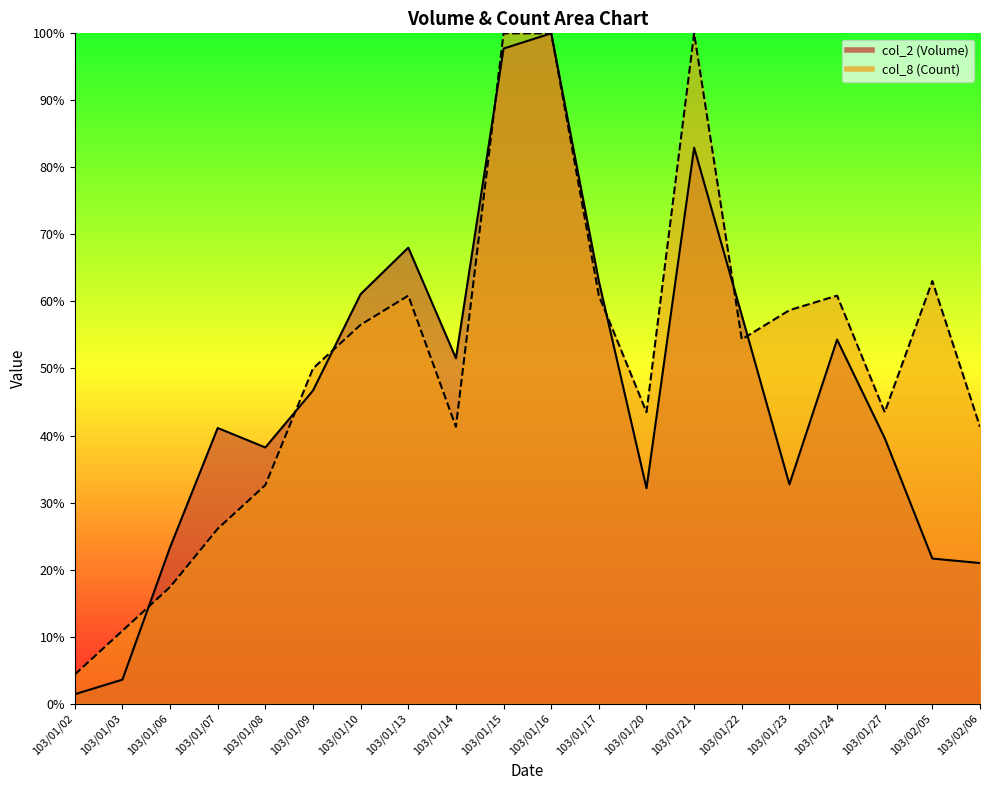

What is the difference between the maximum and minimum values in the col_2 series?

98.6